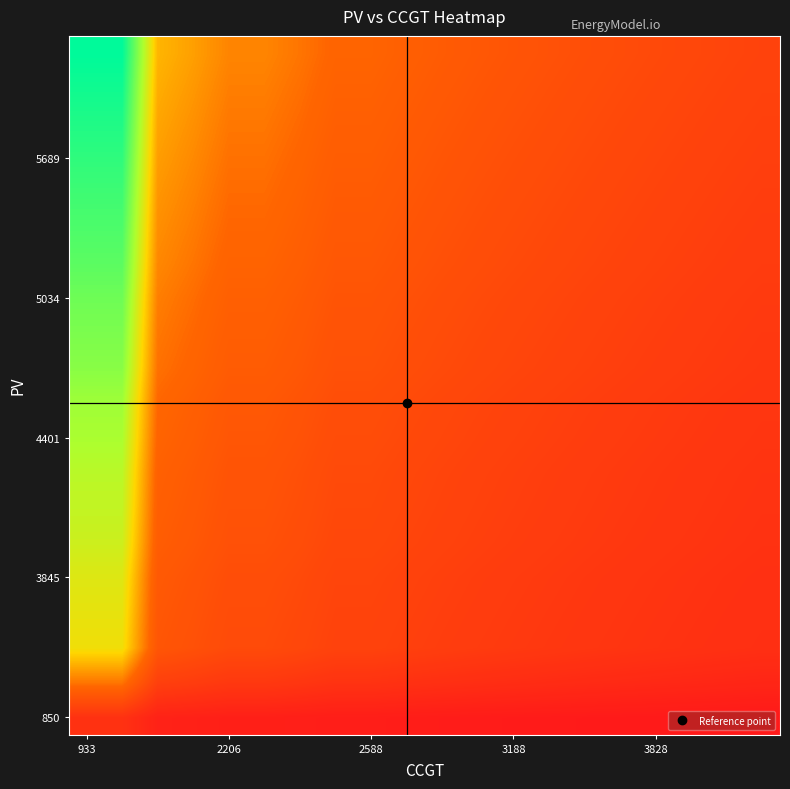

Which category has the highest value across all series?

933